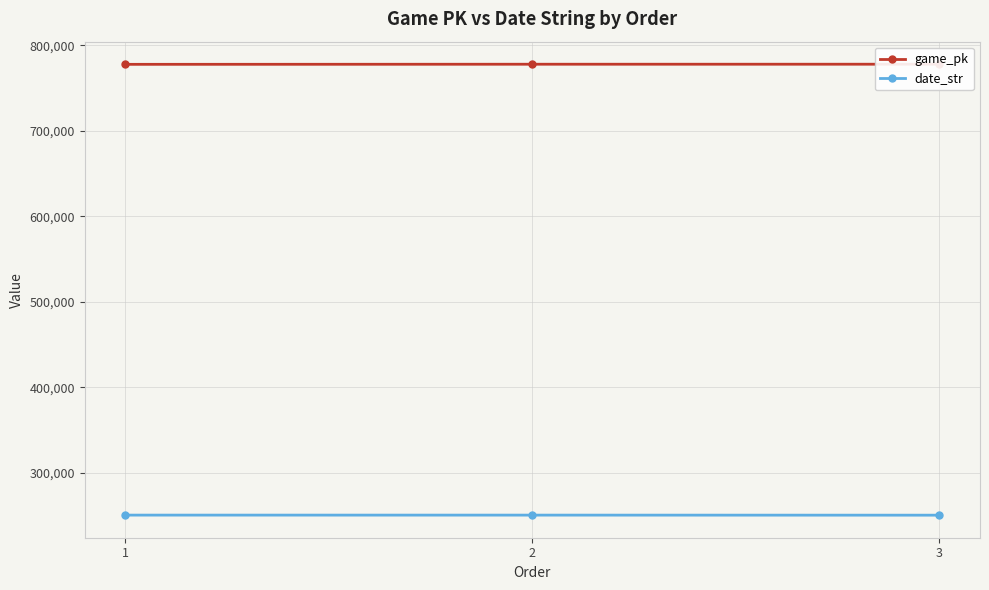

Does the chart display data point markers on the line(s)?

Yes